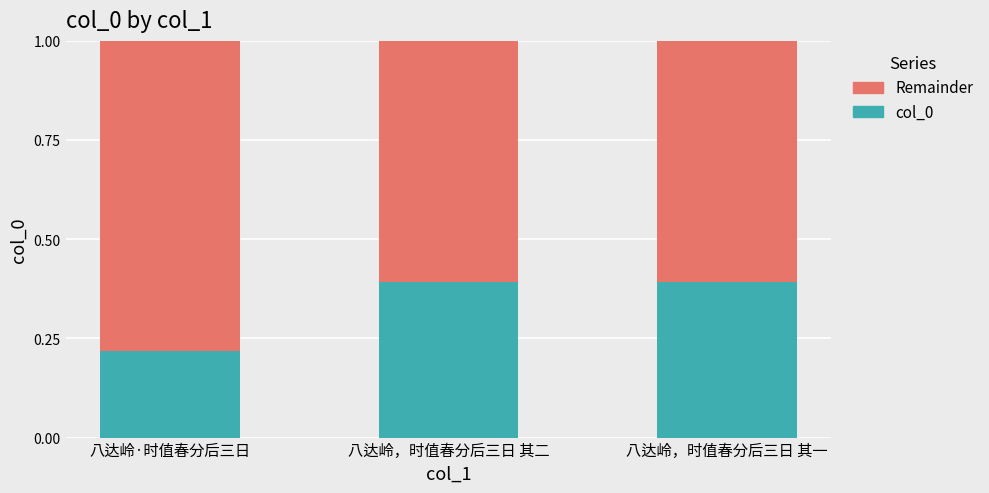

Does the chart contain any negative values?

No